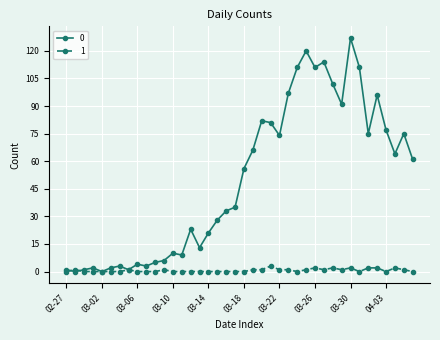

What are all the series names shown in the legend?

0, 1